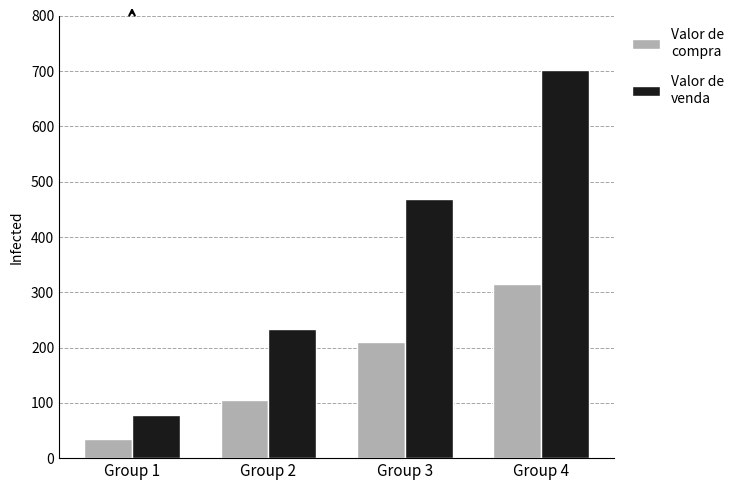

What is the difference between the highest and lowest values at Group 3?

258